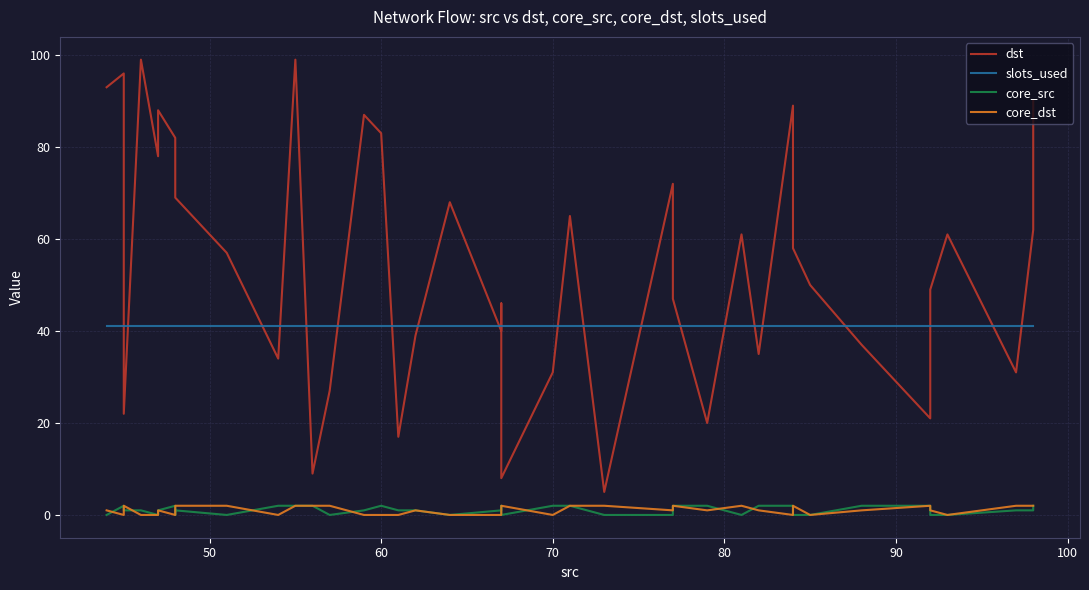

What is the sum of all dst values?

2197